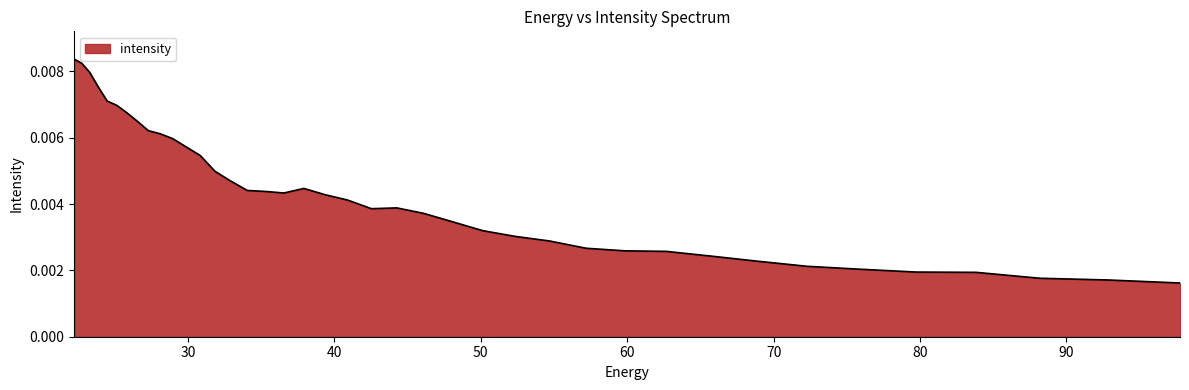

Count the values in the range 0 to 1.

40